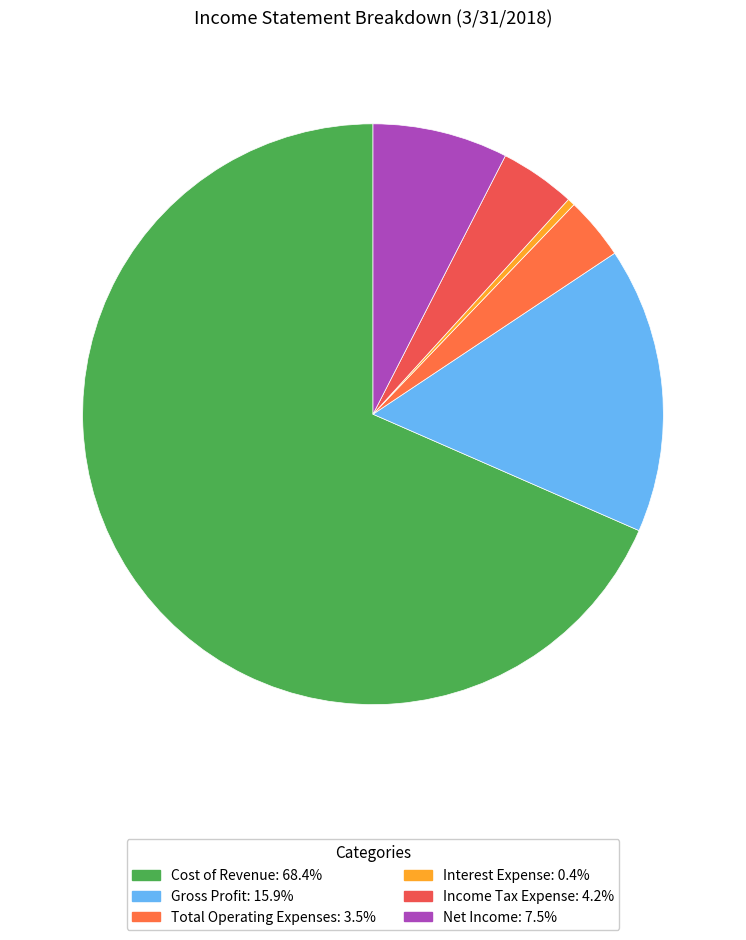

How many segments does this pie chart have?

6